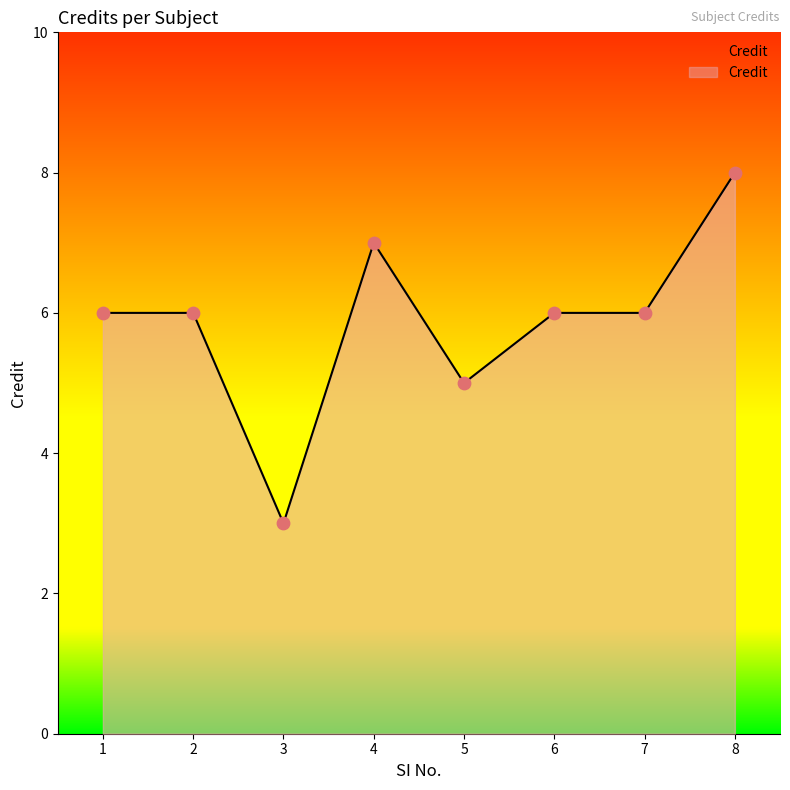

What is the change in value from 2 to 8?

+2